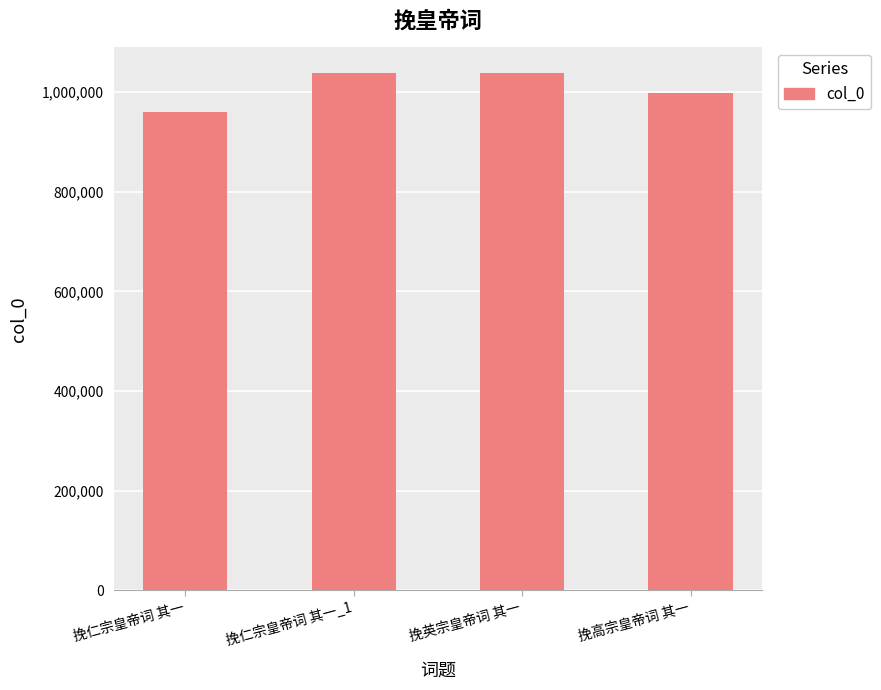

What is the label of the 3rd bar from the right?

挽仁宗皇帝词 其一_1